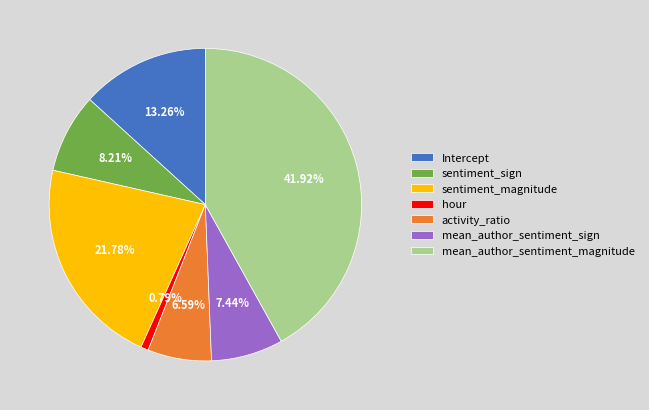

What percentage is the mean_author_sentiment_magnitude slice, to the nearest percent?

42%